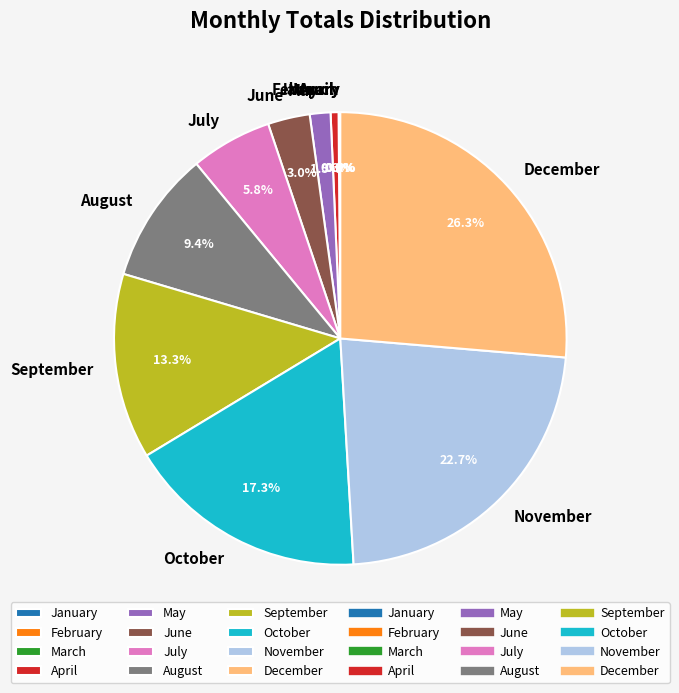

Which category has the biggest portion of the pie?

December